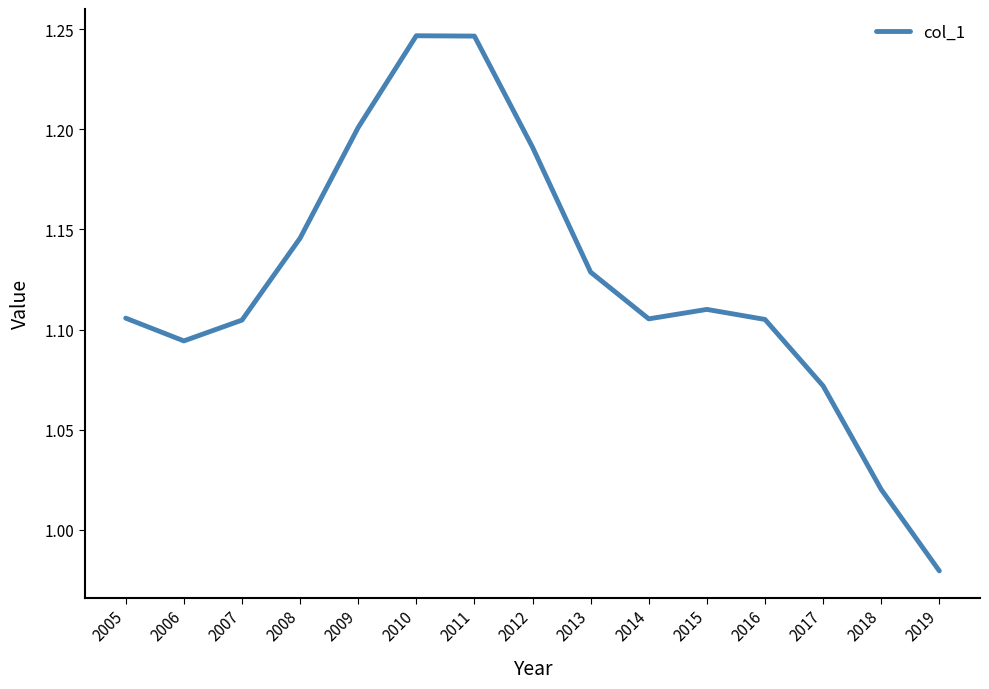

At which category does the chart reach its minimum across all series?

2019